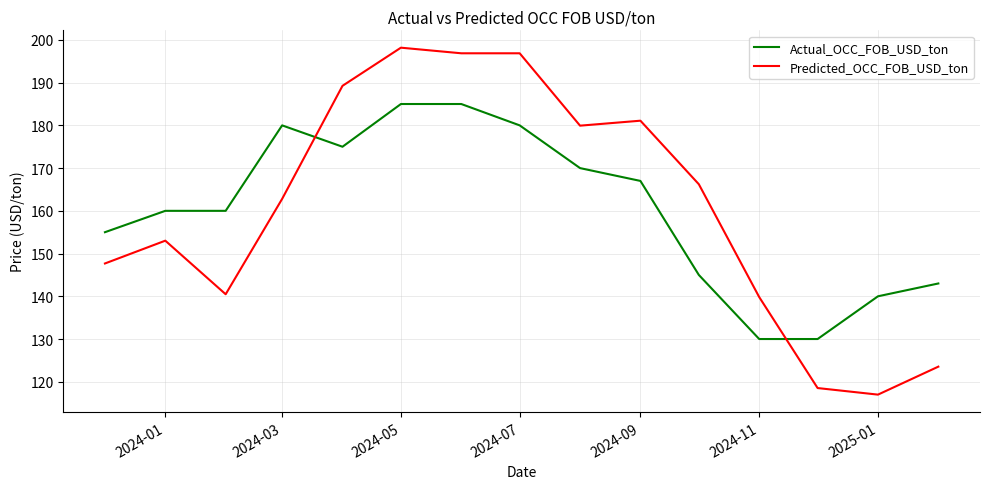

Which series has the widest spread of values?

Predicted_OCC_FOB_USD_ton